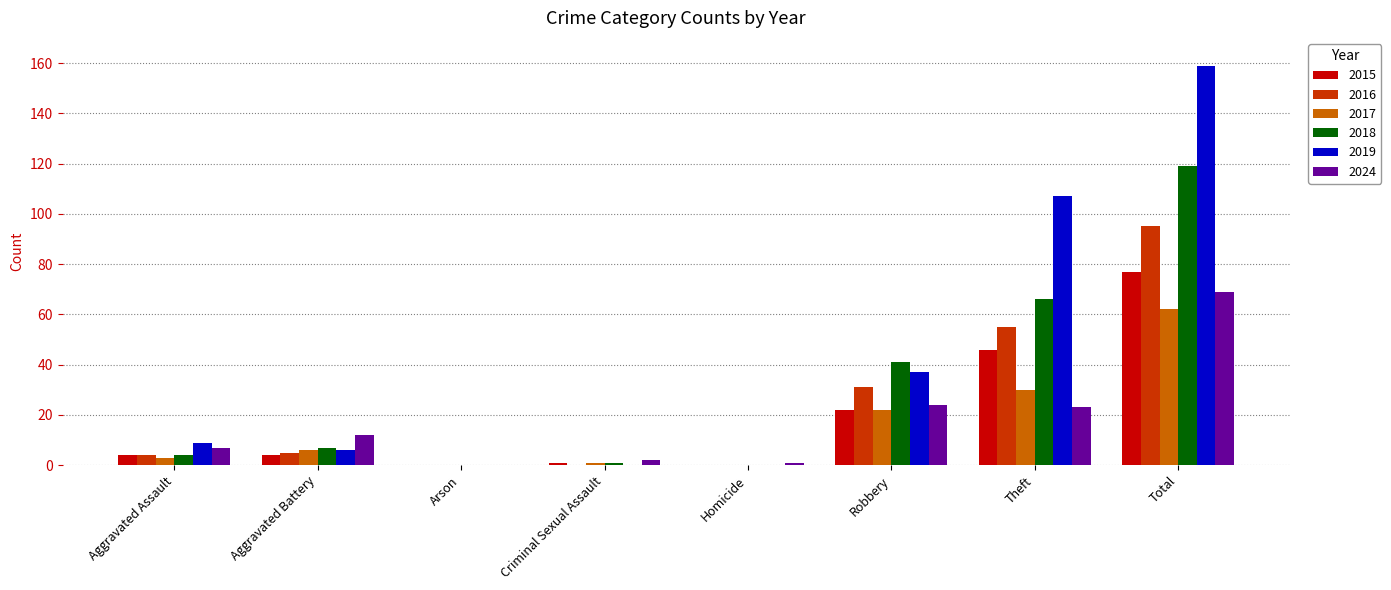

How many data points does each series have?

8